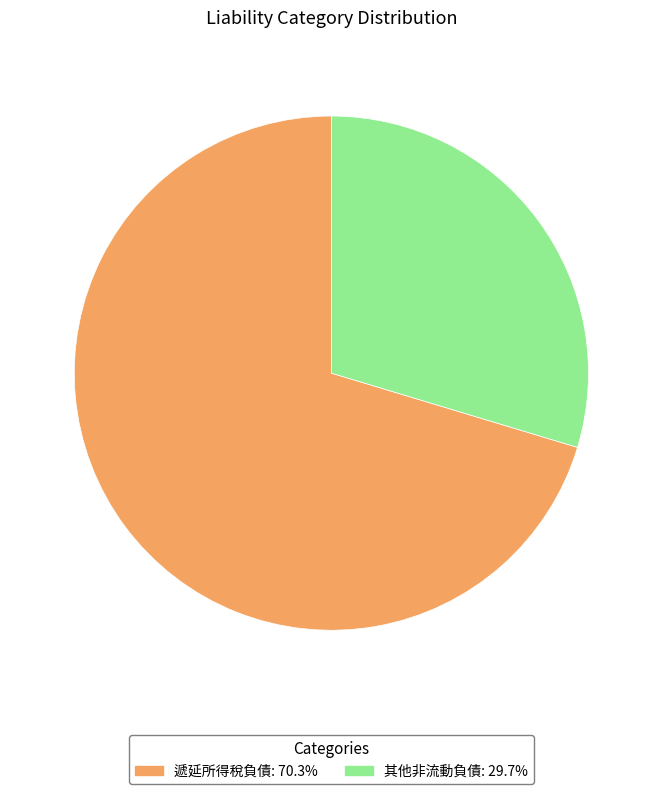

Is there any slice that represents more than half of the pie?

Yes